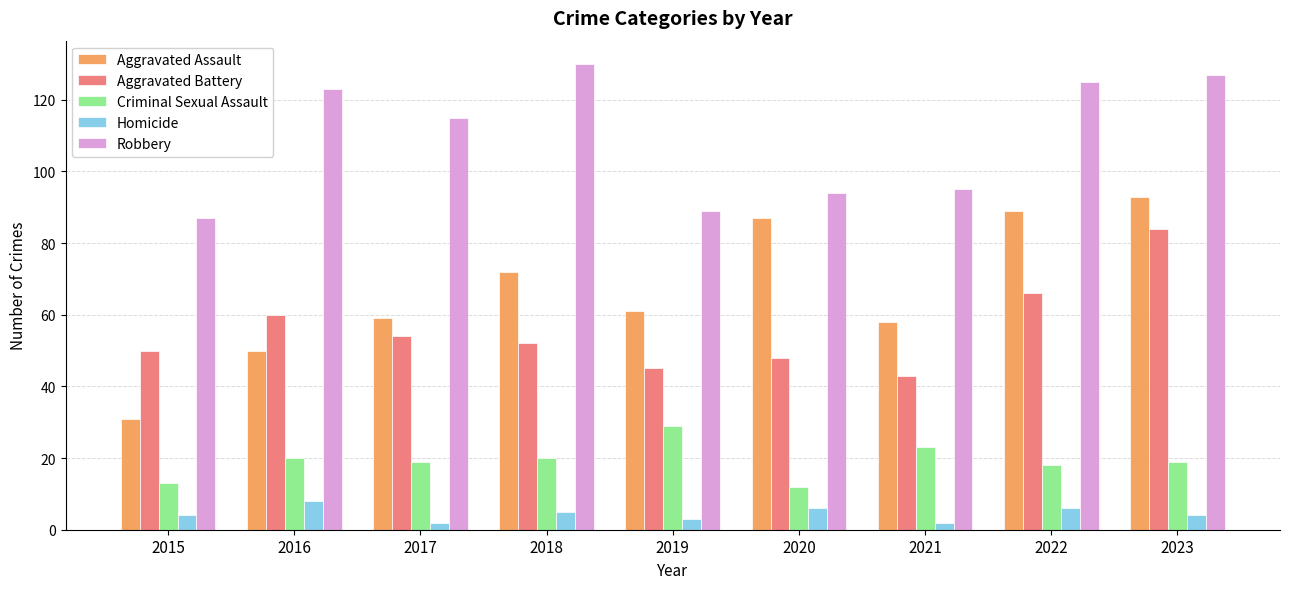

What is the spread (max minus min) of values at 2020?

88